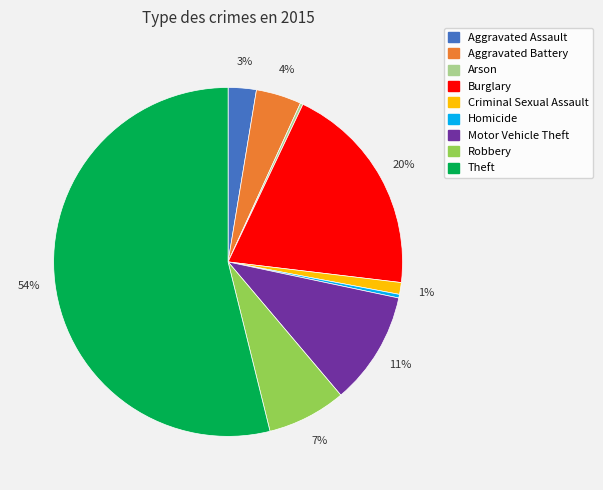

To the nearest percent, what is the difference between the largest and smallest slice percentages?

54%